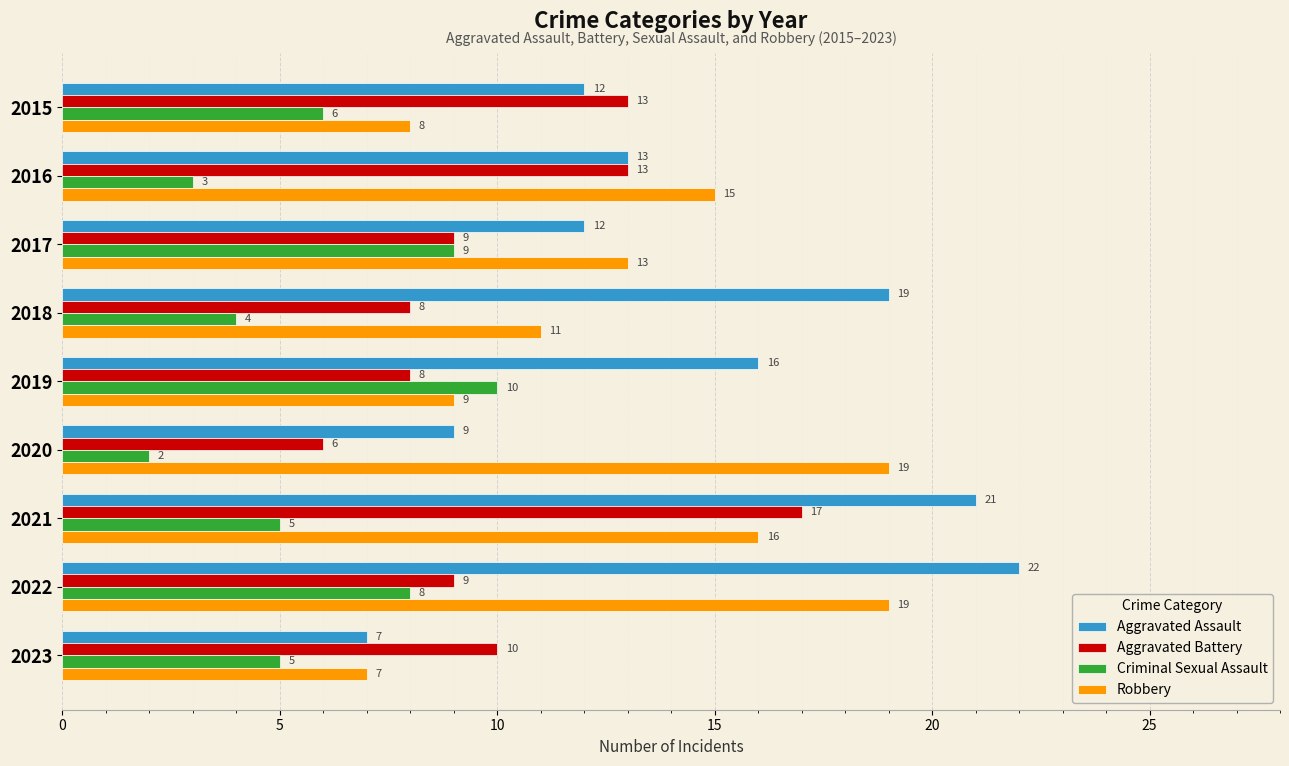

Between 2019 and 2020, which series saw the biggest shift?

Robbery